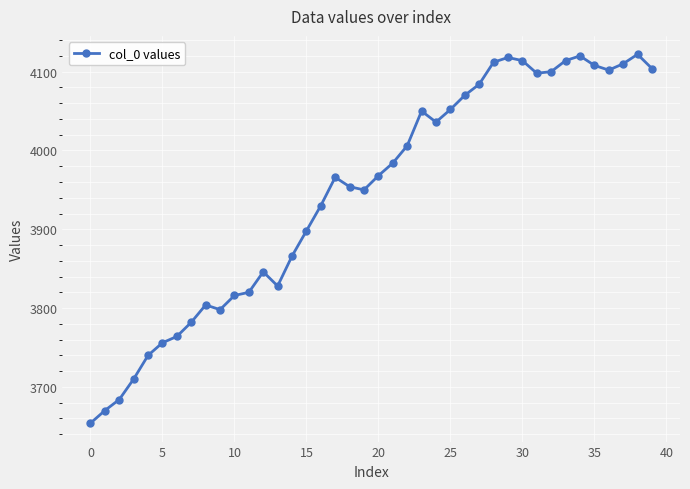

What is the average value?

3945